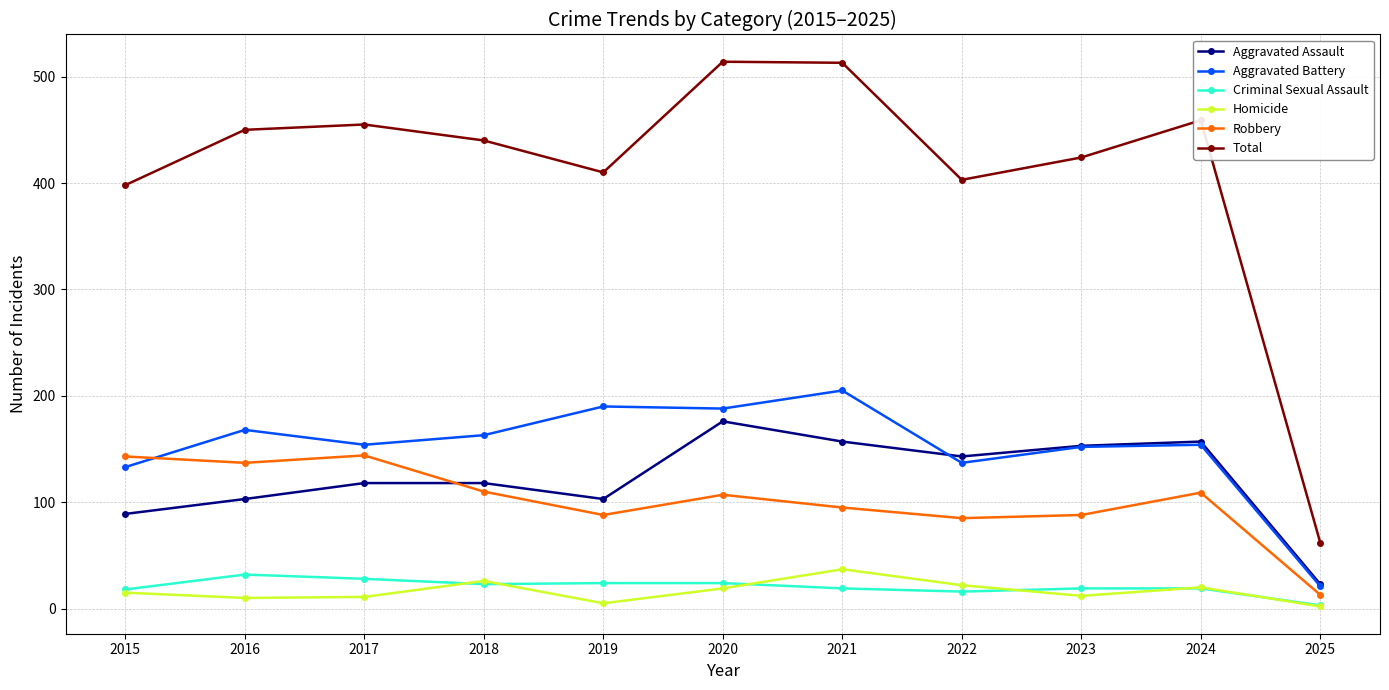

Rank the series at 2020 from lowest to highest value.

Homicide, Criminal Sexual Assault, Robbery, Aggravated Assault, Aggravated Battery, Total